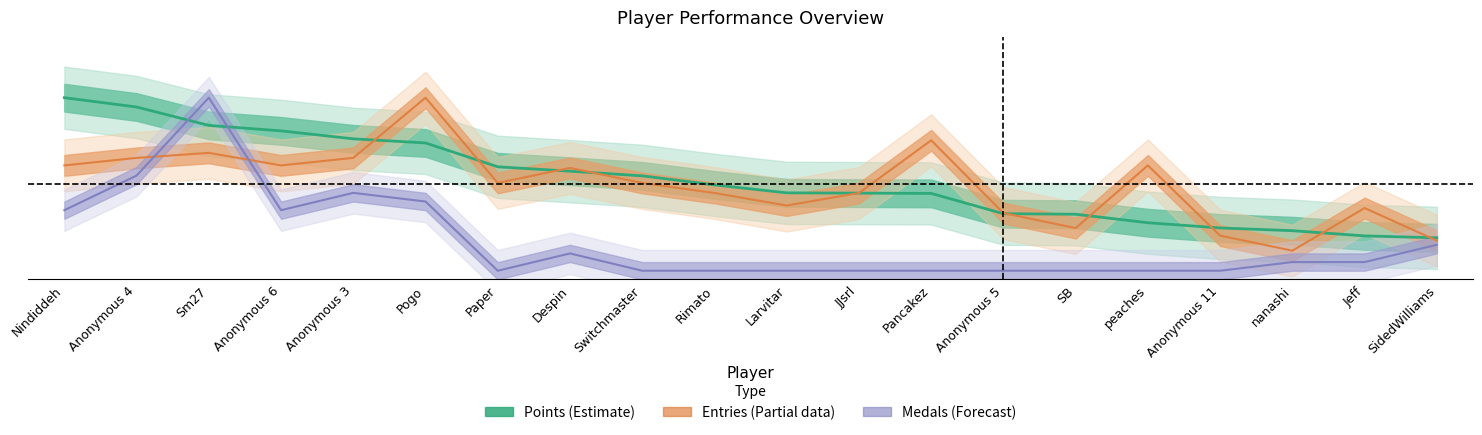

What is the total value across all series at Paper?

1.1